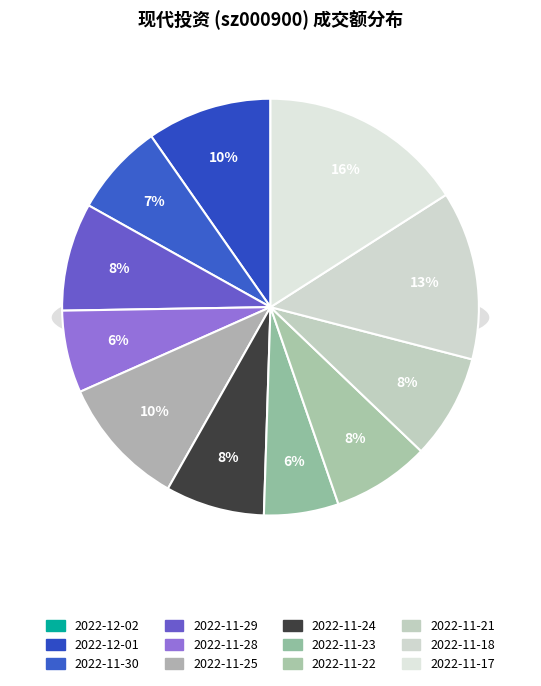

Is 2022-12-02 the majority of the pie?

No